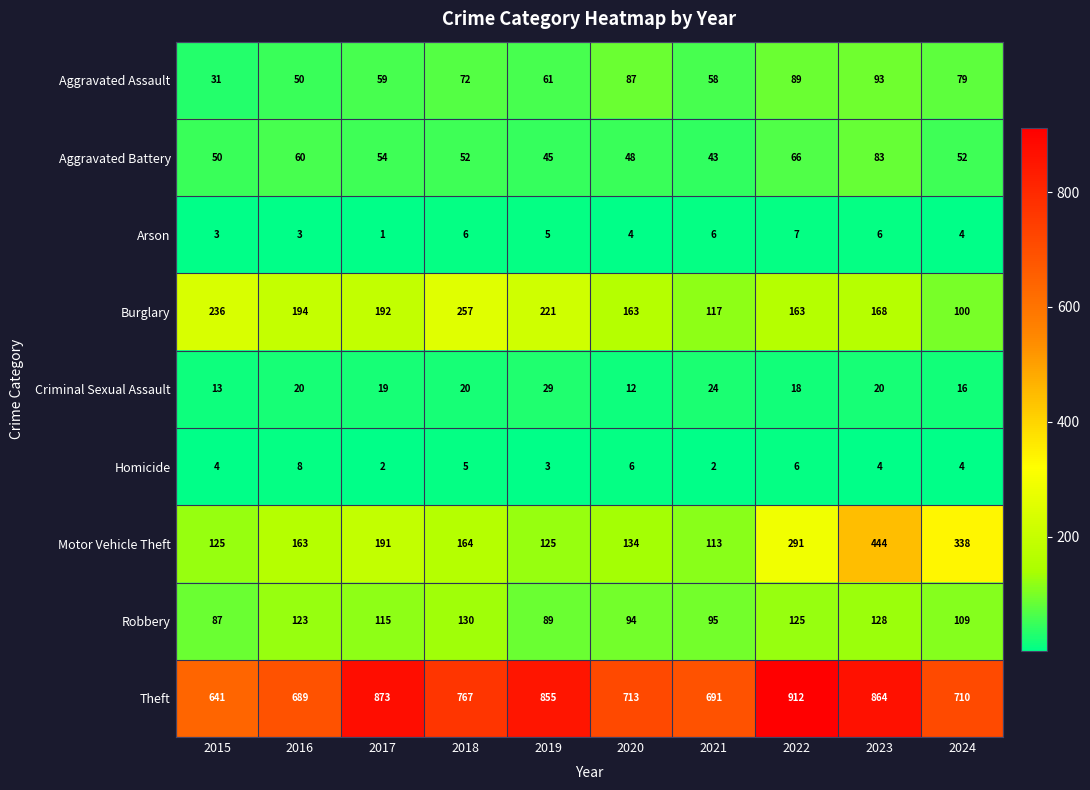

True or false: Motor Vehicle Theft has a value of 163 at 2016.

True